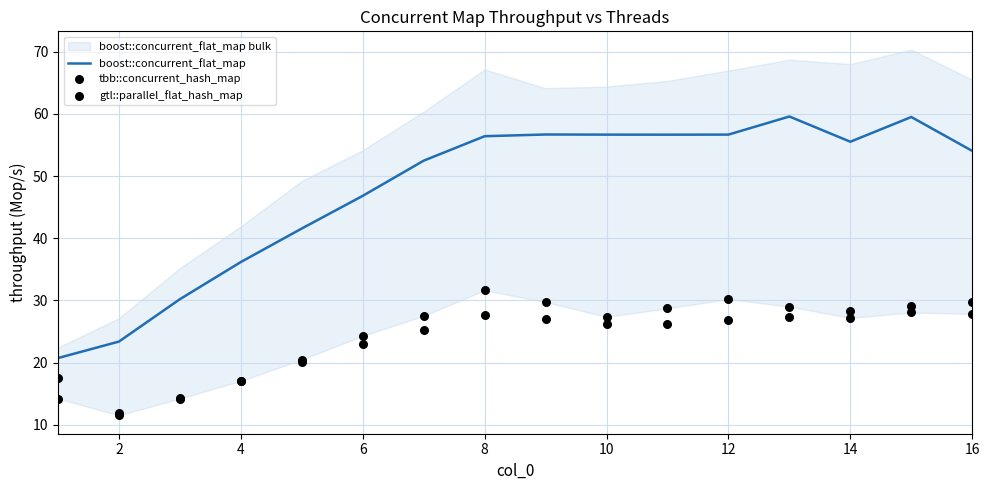

Is it true that boost::concurrent_flat_map equals 46.8 at 6?

True